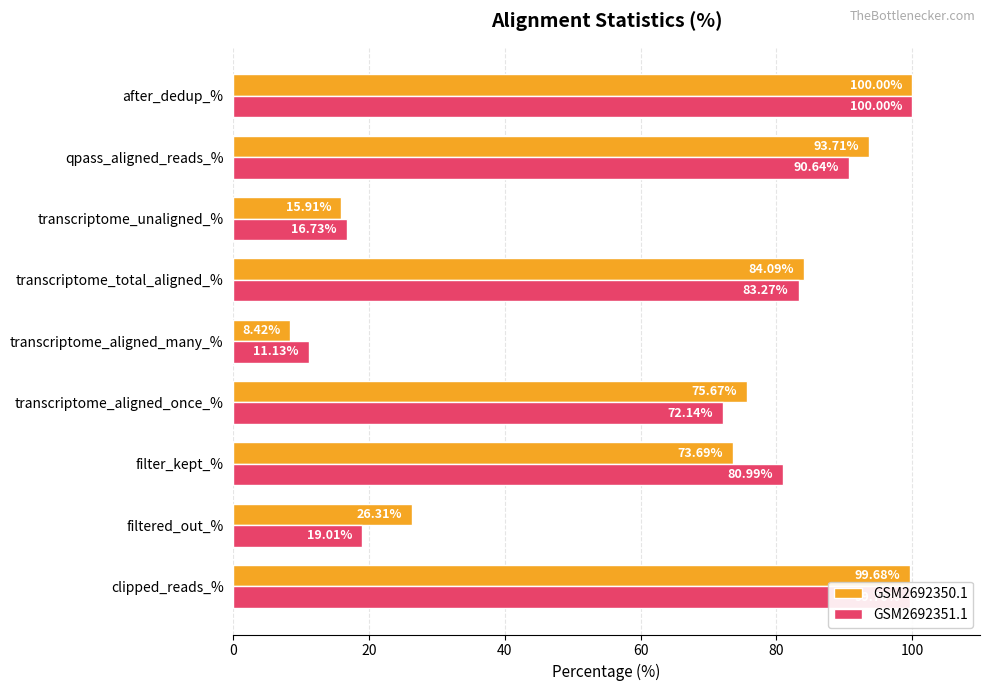

Which category has the lowest value across all series?

transcriptome_aligned_many_%